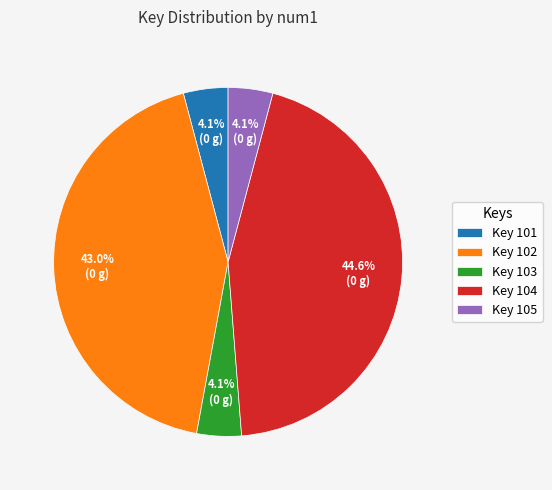

Count the number of slices in the pie.

5